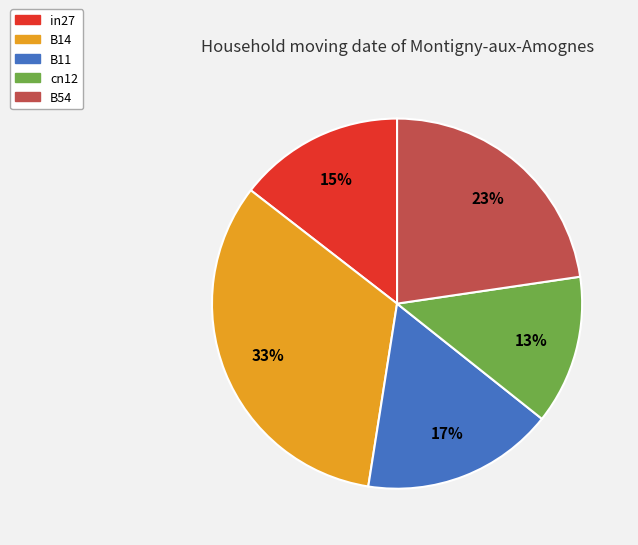

Which slice is the largest?

B14